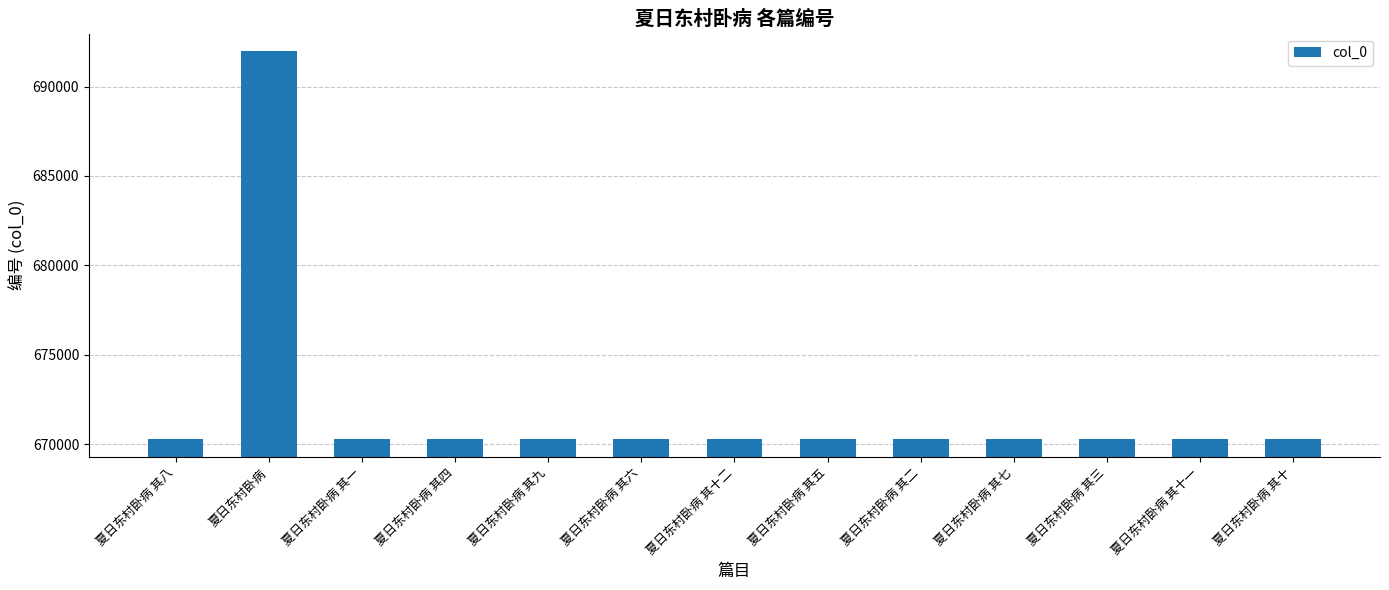

Approximately how many times larger is the value at 夏日东村卧病 其三 compared to 夏日东村卧病 其八?

1.0